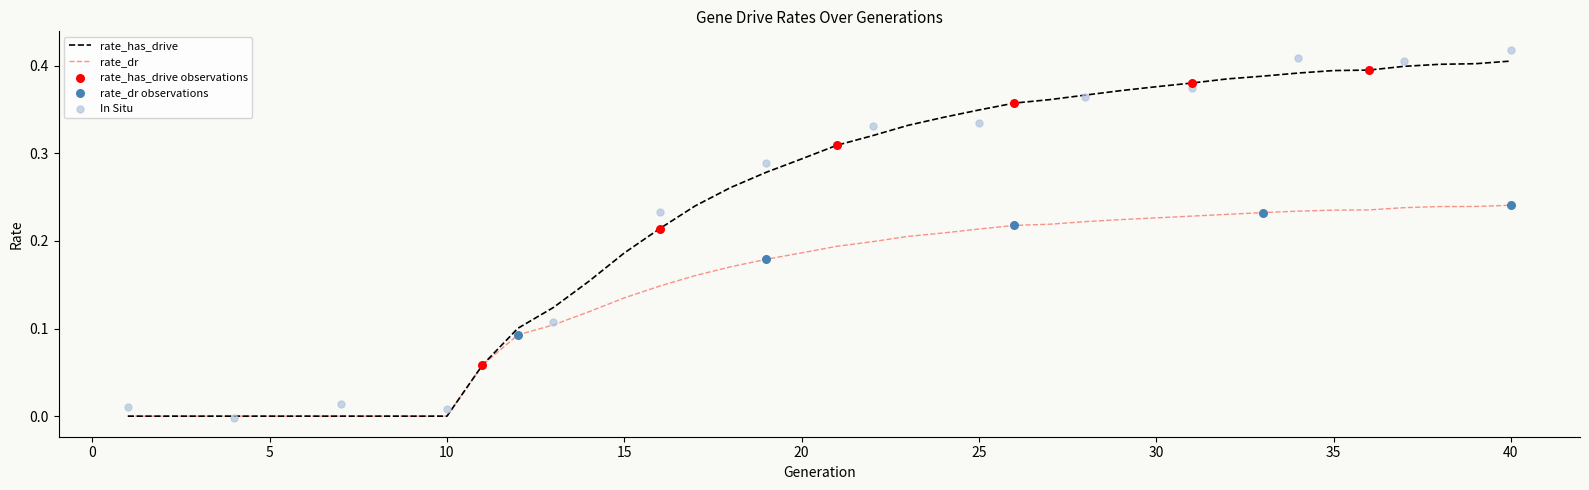

Is the value of rate_has_drive at 6 greater than the value of rate_dr at 40?

No